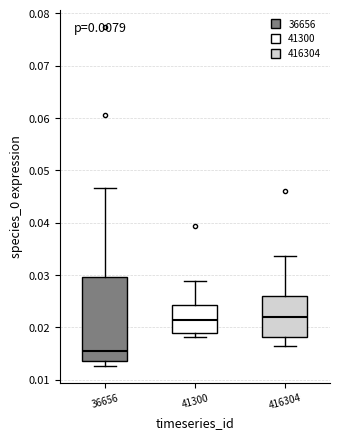

Comparing the boxes themselves (not the whiskers), which one is the tallest?

36656